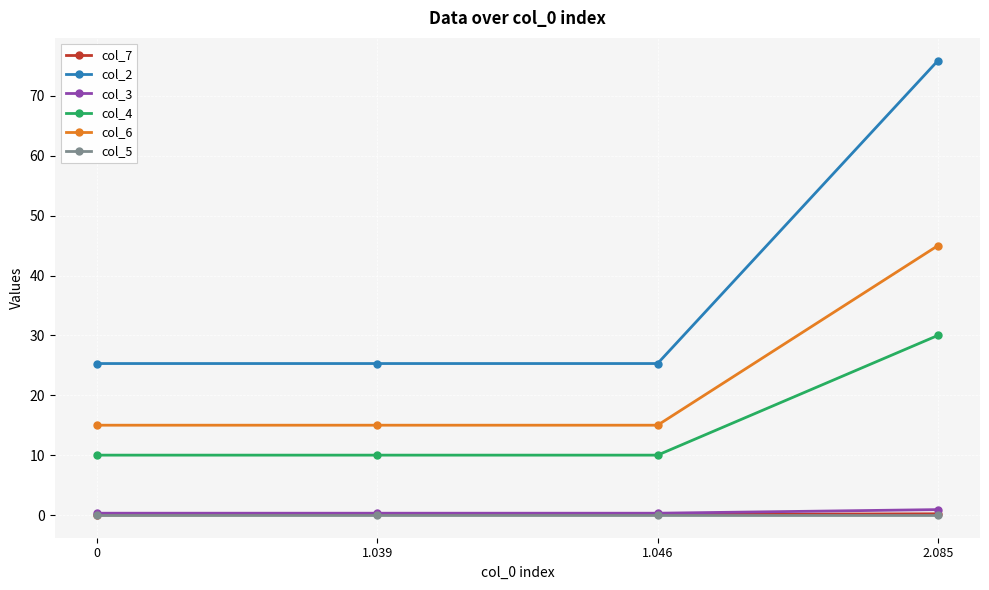

True or false: col_2 and col_6 cross at least once.

False